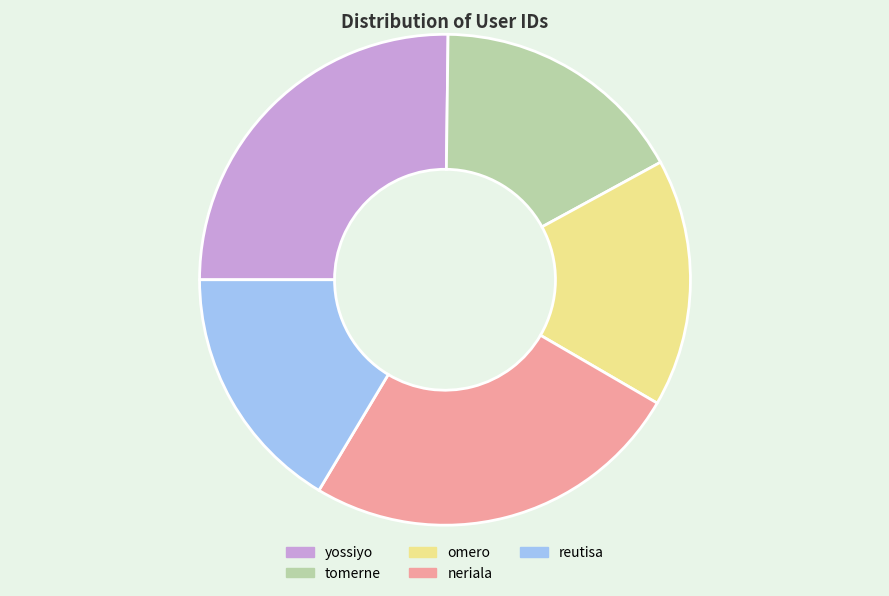

Is it true that yossiyo is 16% of the pie?

False